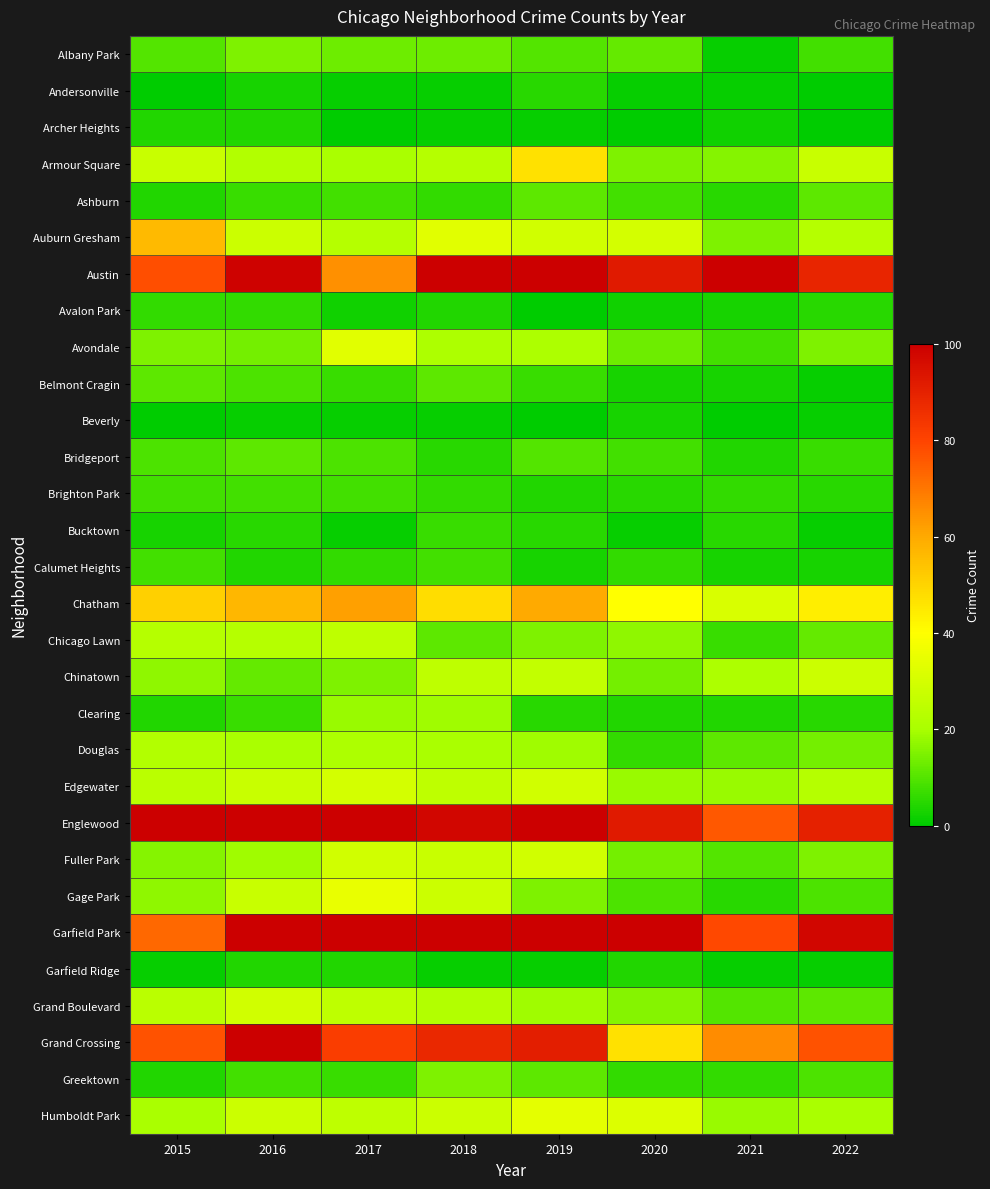

What is the maximum value shown in the chart?

204